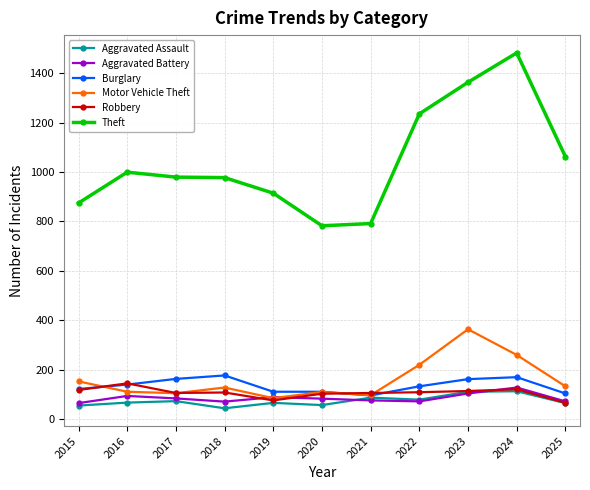

True or false: Aggravated Battery has more than 1 points higher than both neighbors.

True